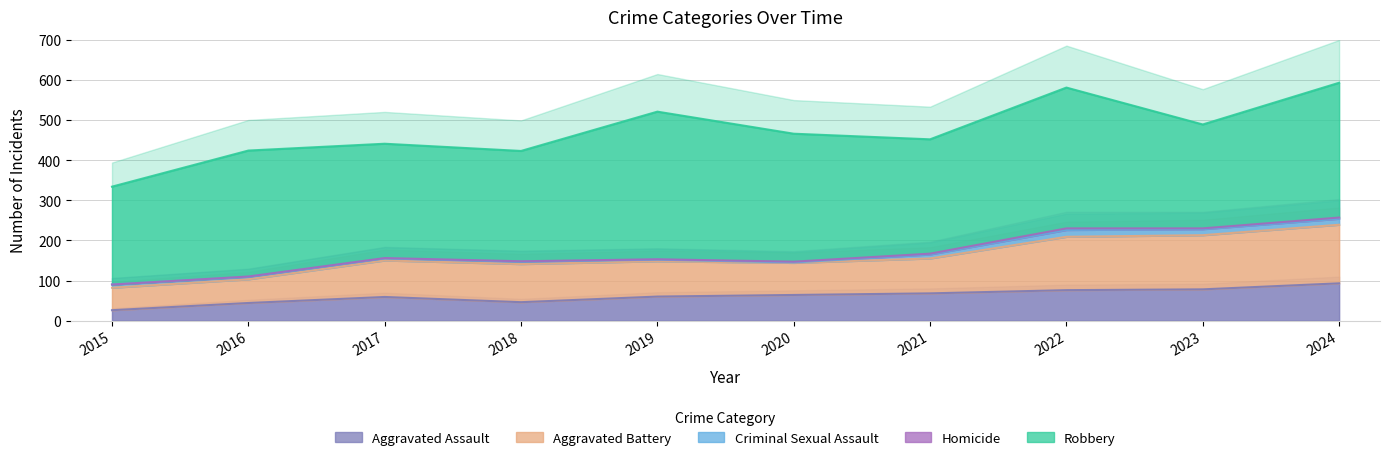

Reading left to right, what are all the values shown in this chart?

Aggravated Assault: 26	44	59	46	60	64	68	76	78	93
Aggravated Battery: 56	59	91	95	88	80	87	133	135	146
Criminal Sexual Assault: 8	6	5	6	4	1	10	17	15	15
Homicide: 0	1	1	1	1	2	2	4	2	3
Robbery: 244	314	285	275	368	319	285	351	259	336